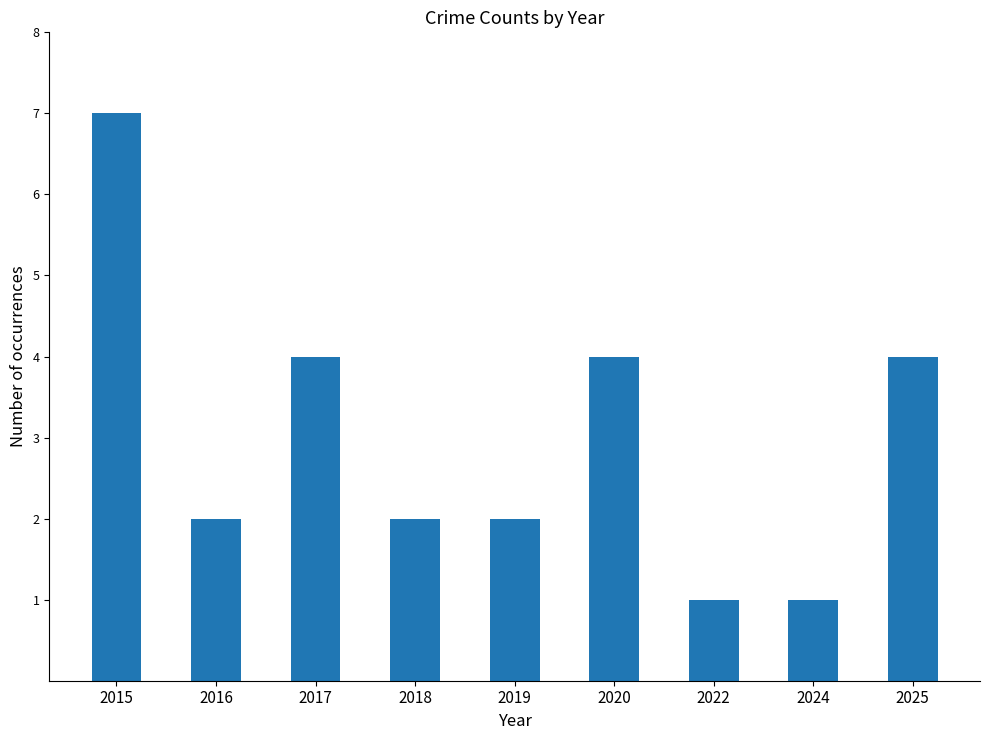

Reading left to right, extract all data points from this chart.

7	2	4	2	2	4	1	1	4